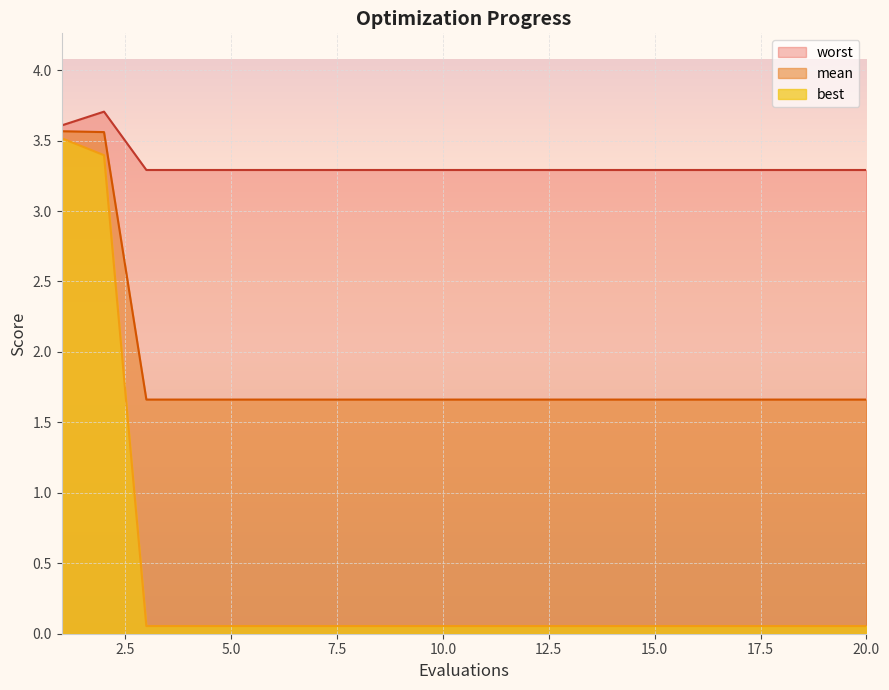

What is the minimum value for mean?

1.7